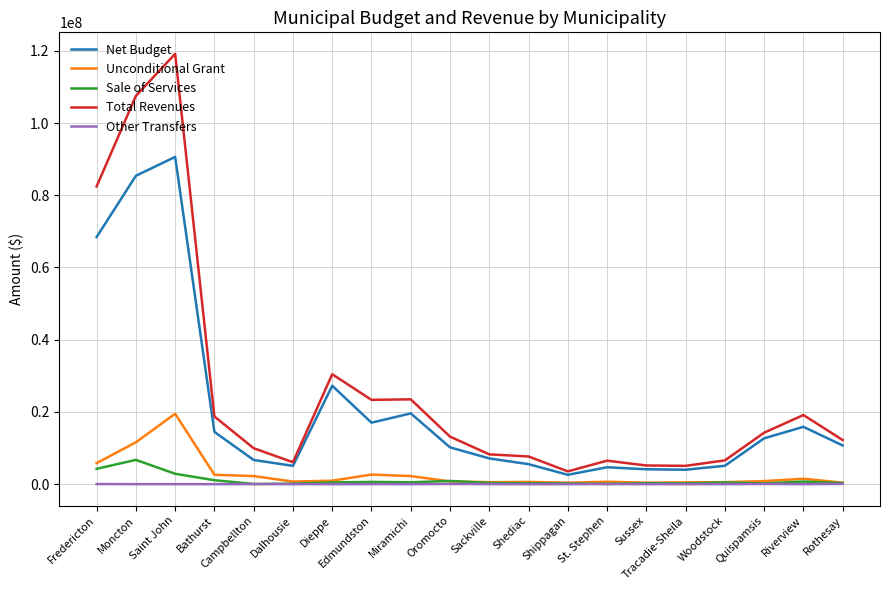

What is the greatest value displayed?

119166653